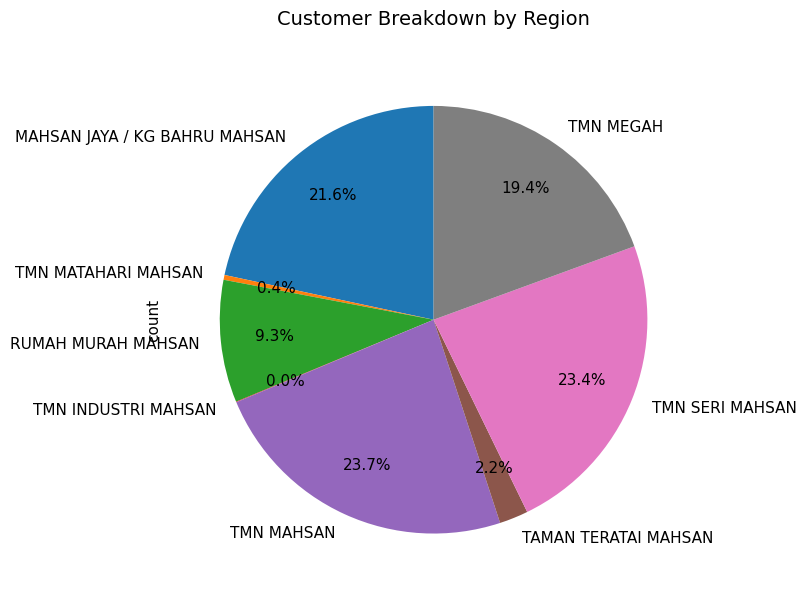

True or false: TMN SERI MAHSAN accounts for 23% of the total.

True